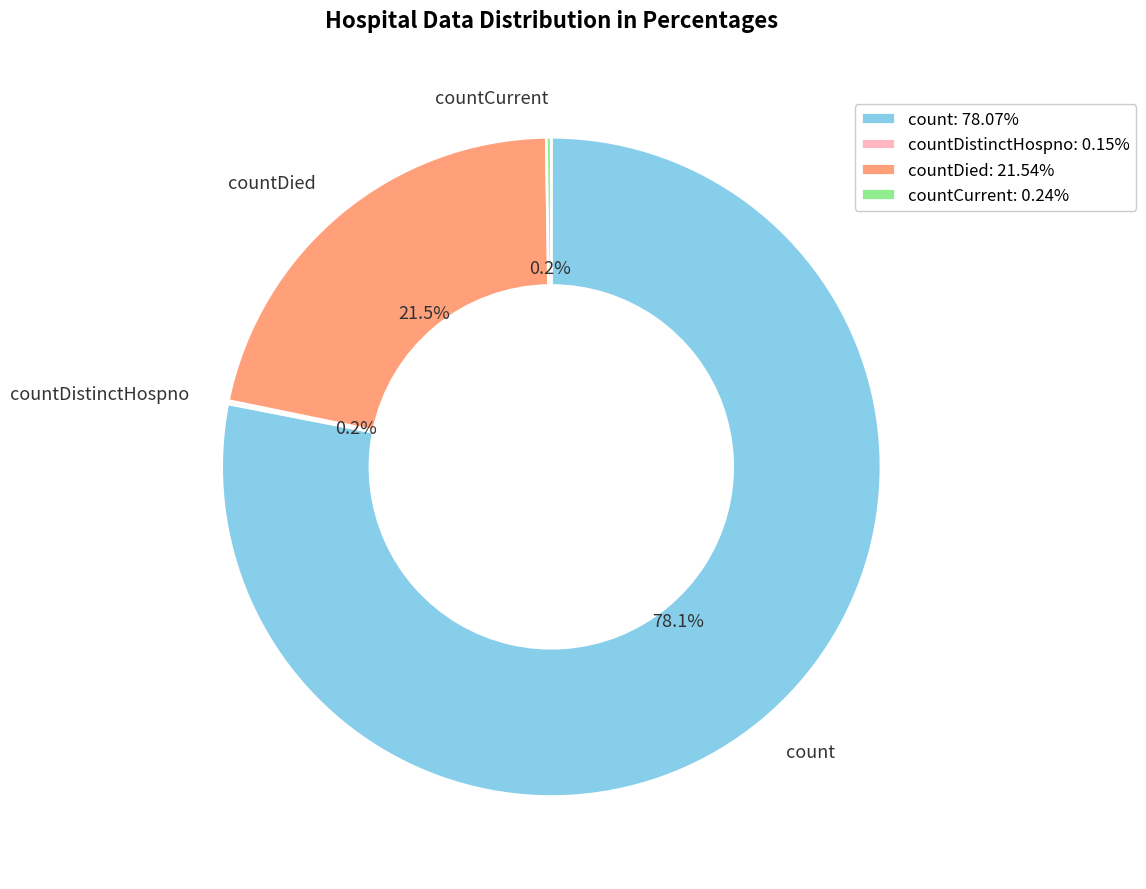

What is the ratio of the value at count to the value at countDied?

3.6